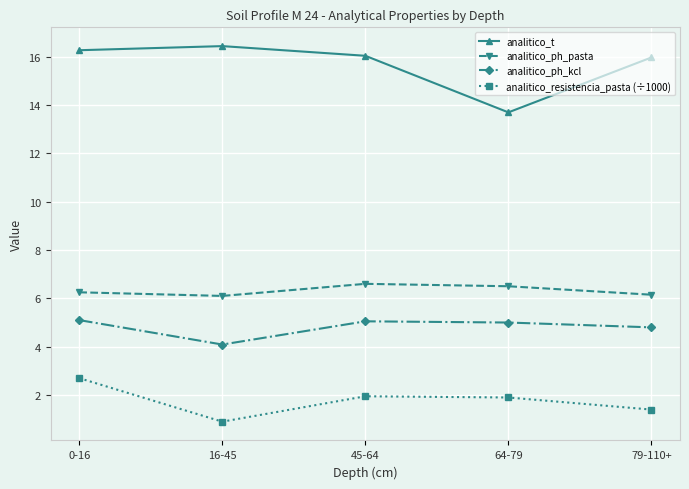

True or false: analitico_ph_pasta and analitico_ph_kcl intersect in this chart.

False